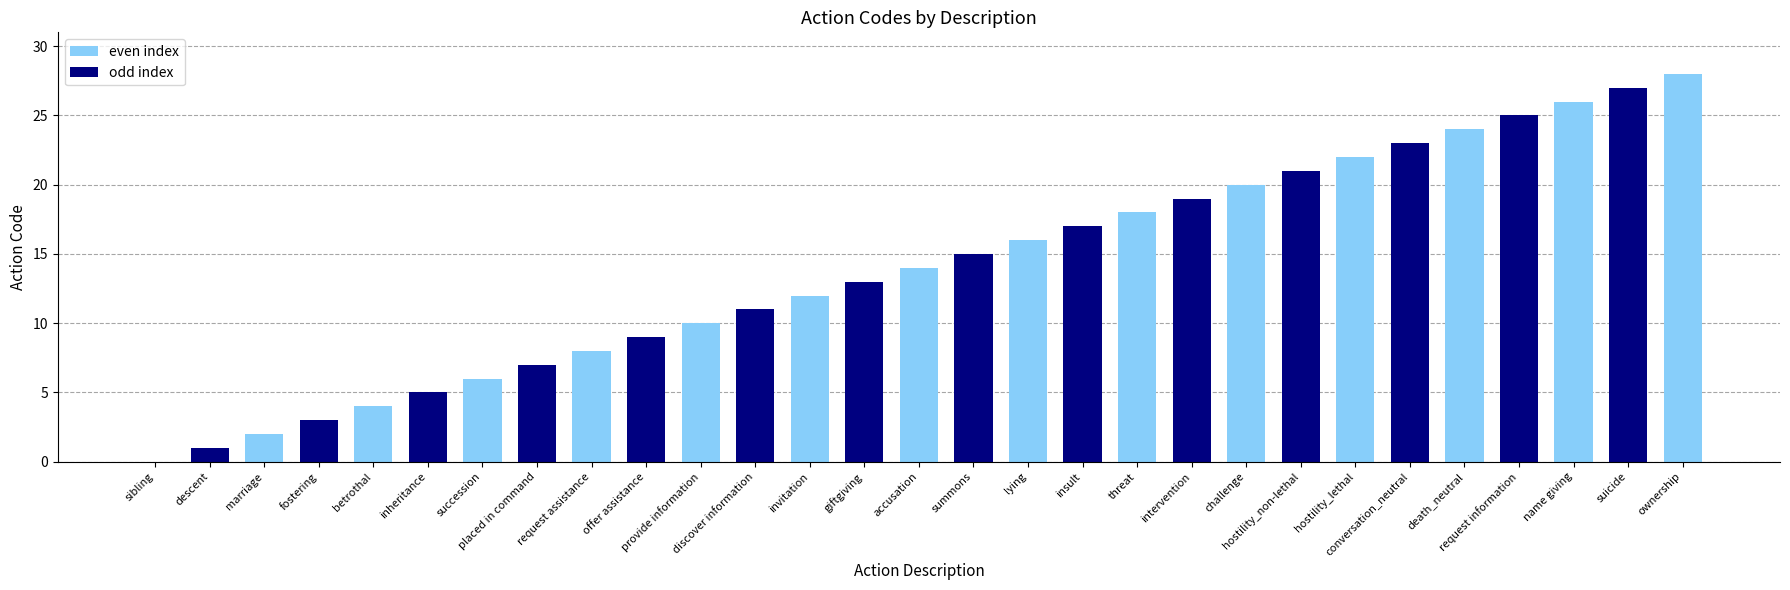

What is the sum of all values?

406